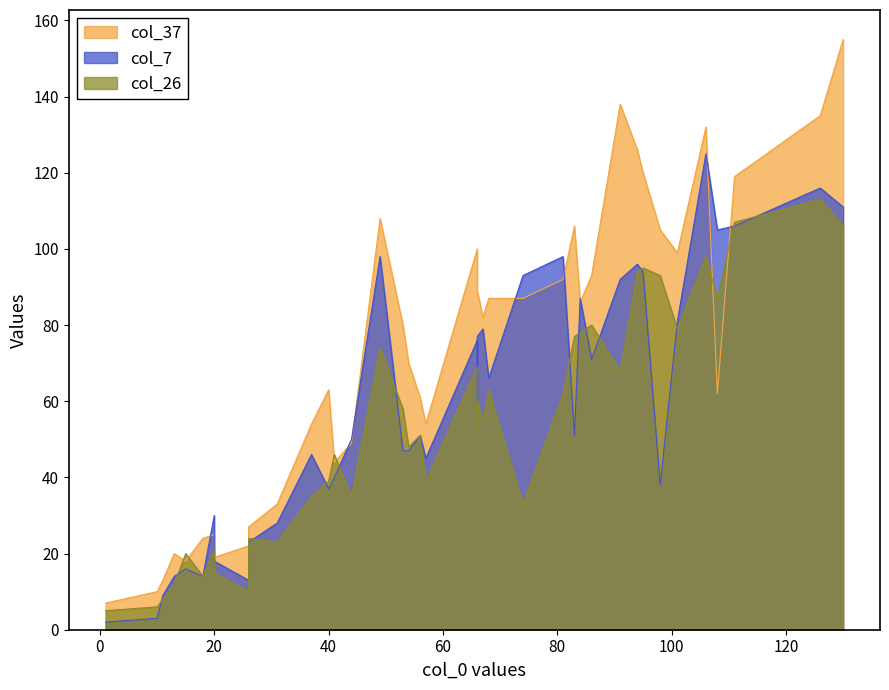

Which series has the largest total across all categories?

col_37